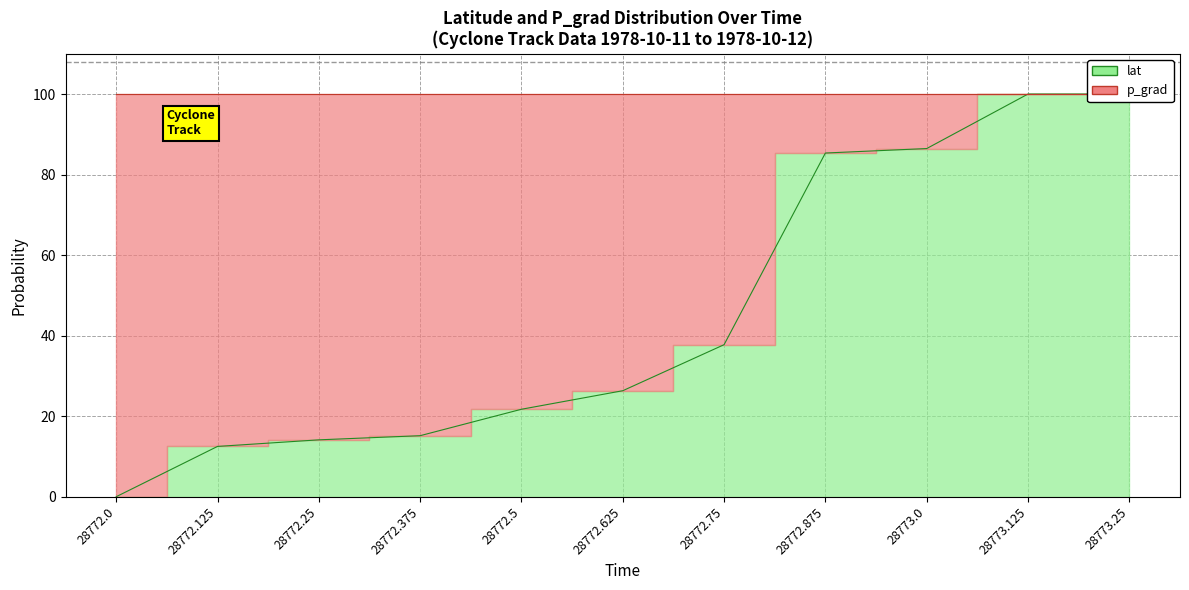

At which label is the value closest to 50?

28772.75